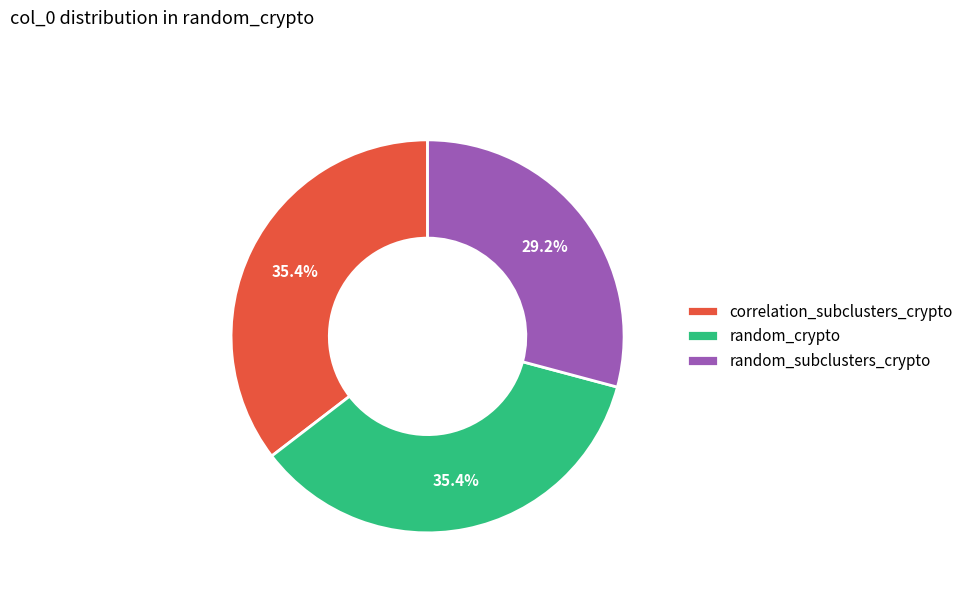

Which slice is the smallest?

random_subclusters_crypto